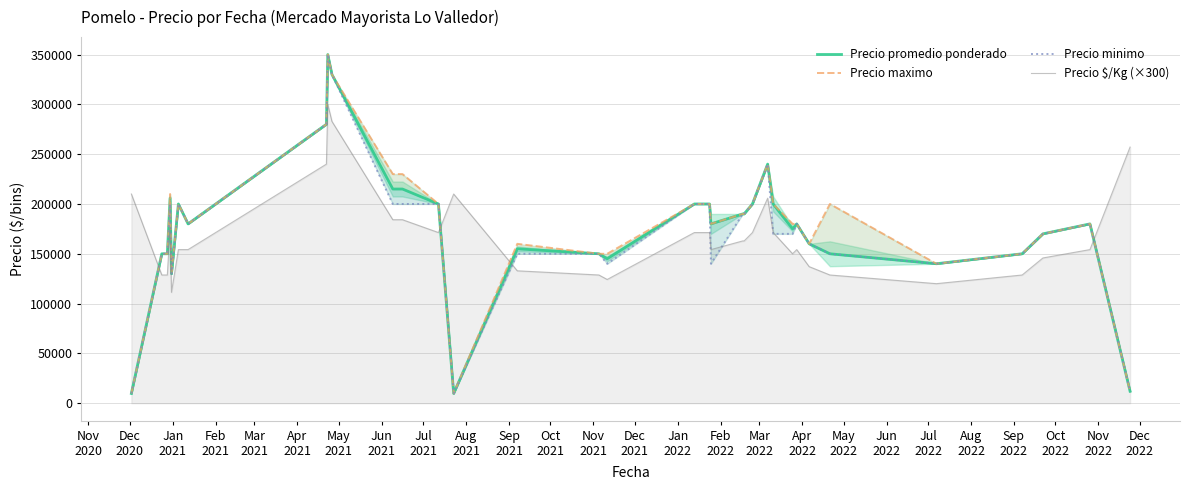

What is the lowest value of the Precio $/Kg (×300) series?

111300